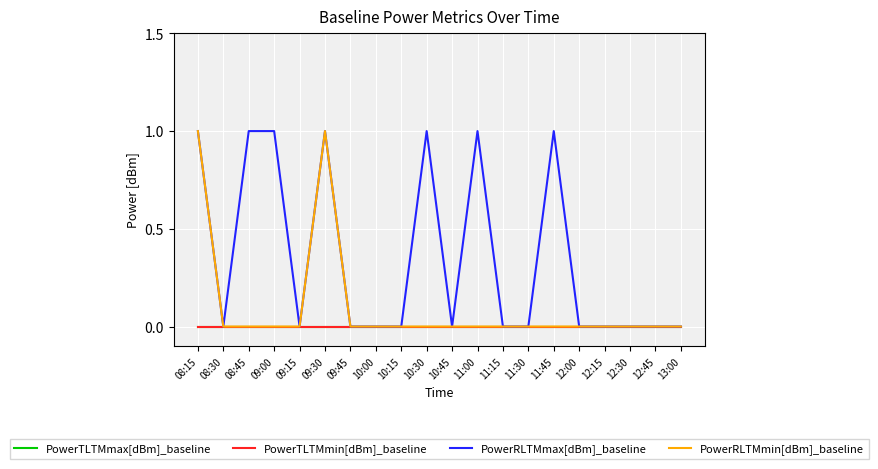

Reading left to right, extract all data points from this chart.

PowerTLTMmax[dBm]_baseline: 08:15=0	08:30=0	08:45=0	09:00=0	09:15=0	09:30=0	09:45=0	10:00=0	10:15=0	10:30=0	10:45=0	11:00=0	11:15=0	11:30=0	11:45=0	12:00=0	12:15=0	12:30=0	12:45=0	13:00=0
PowerTLTMmin[dBm]_baseline: 08:15=0	08:30=0	08:45=0	09:00=0	09:15=0	09:30=0	09:45=0	10:00=0	10:15=0	10:30=0	10:45=0	11:00=0	11:15=0	11:30=0	11:45=0	12:00=0	12:15=0	12:30=0	12:45=0	13:00=0
PowerRLTMmax[dBm]_baseline: 08:15=1	08:30=0	08:45=1	09:00=1	09:15=0	09:30=1	09:45=0	10:00=0	10:15=0	10:30=1	10:45=0	11:00=1	11:15=0	11:30=0	11:45=1	12:00=0	12:15=0	12:30=0	12:45=0	13:00=0
PowerRLTMmin[dBm]_baseline: 08:15=1	08:30=0	08:45=0	09:00=0	09:15=0	09:30=1	09:45=0	10:00=0	10:15=0	10:30=0	10:45=0	11:00=0	11:15=0	11:30=0	11:45=0	12:00=0	12:15=0	12:30=0	12:45=0	13:00=0